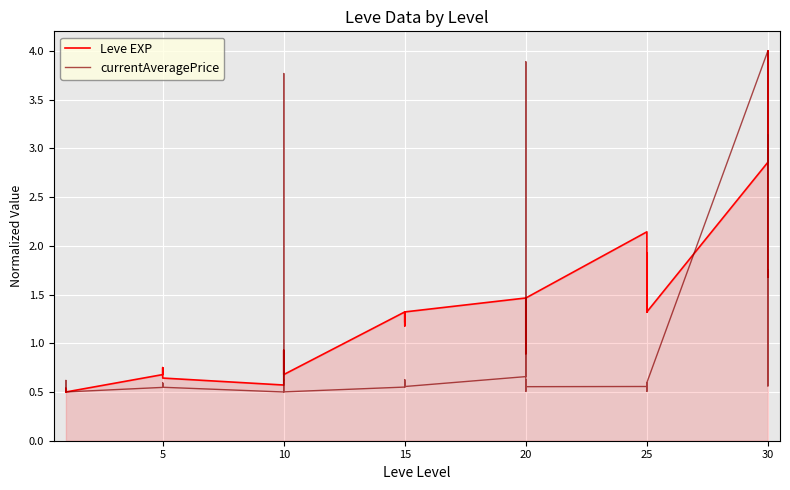

What is the average value of the currentAveragePrice series?

0.9